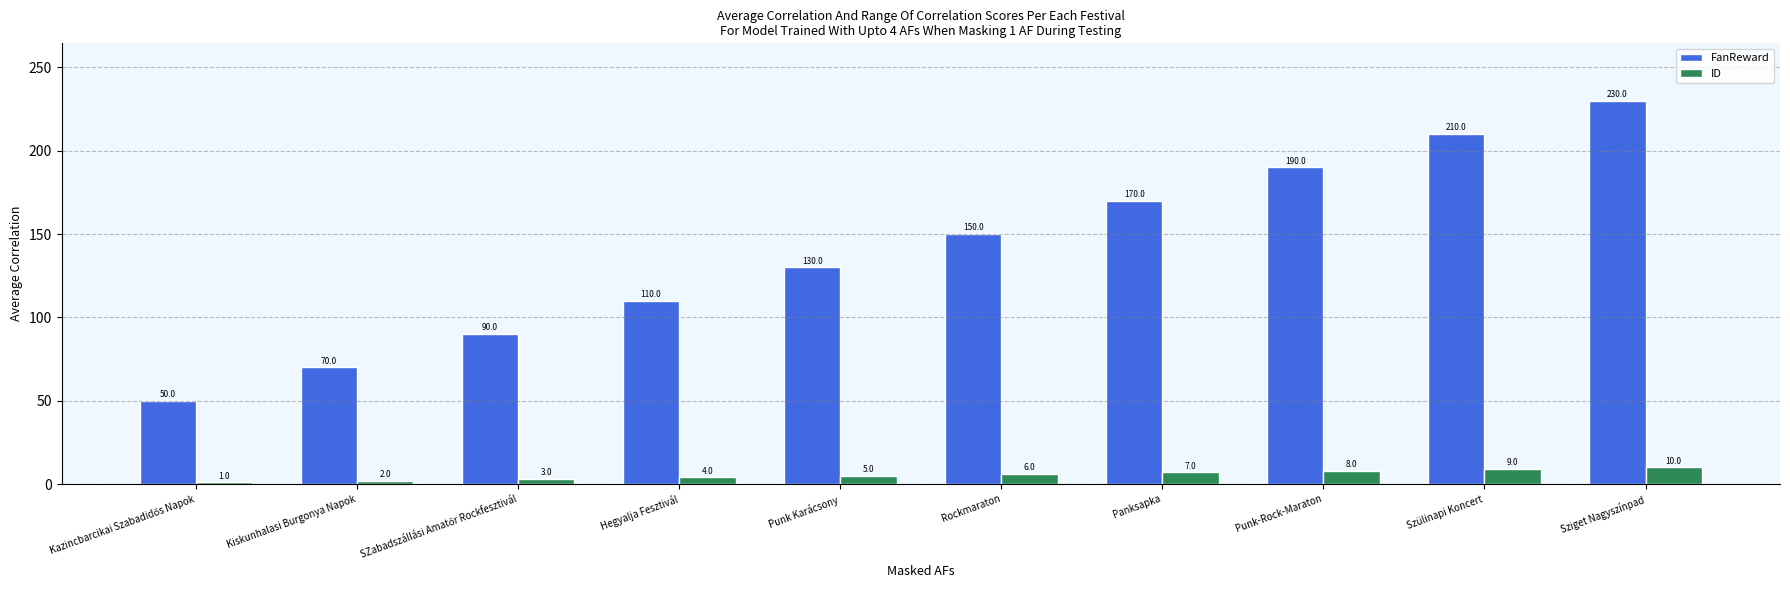

Rank the series by their maximum value, from lowest to highest.

ID, FanReward